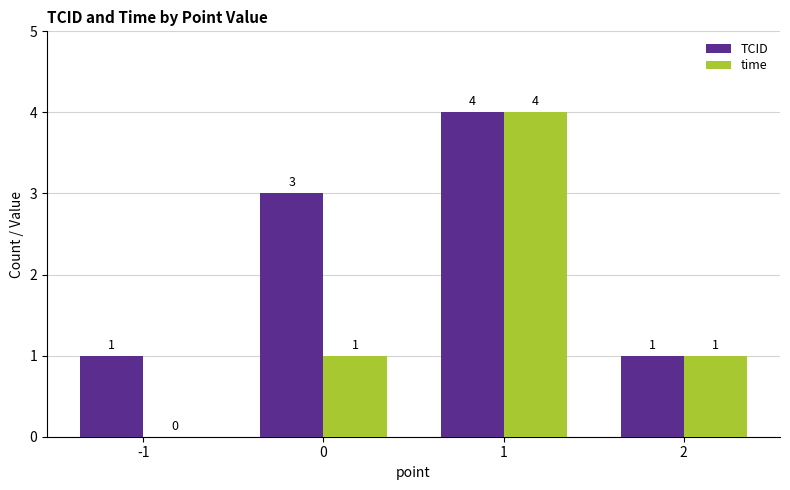

Reading left to right, what are all the values shown in this chart?

TCID: -1=1	0=3	1=4	2=1
time: -1=0	0=1	1=4	2=1